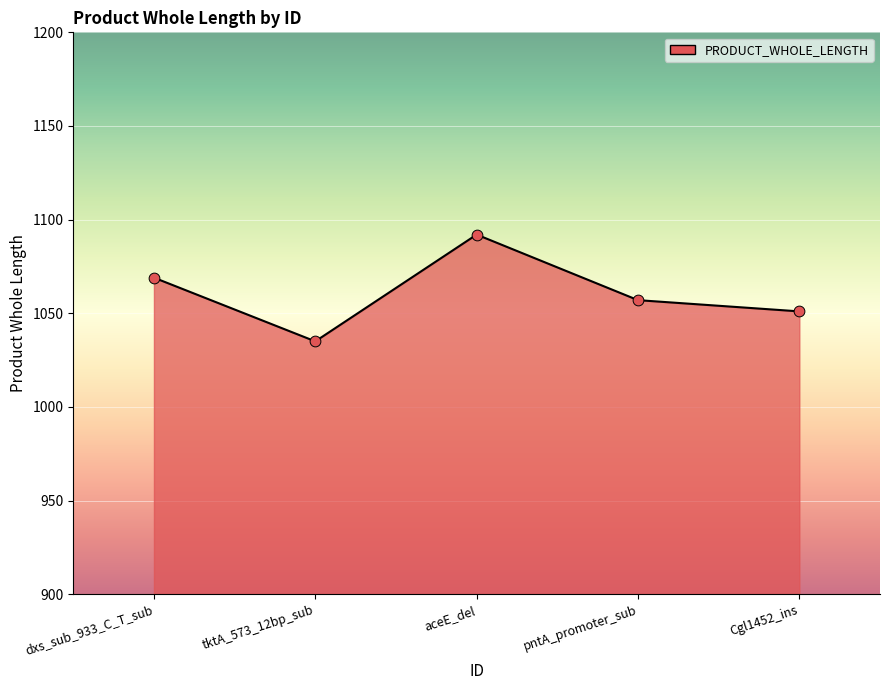

Approximately how many times larger is the value at Cgl1452_ins compared to tktA_573_12bp_sub?

1.0